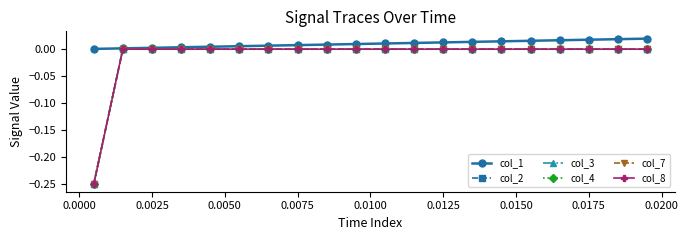

Does the chart have visible grid lines?

No